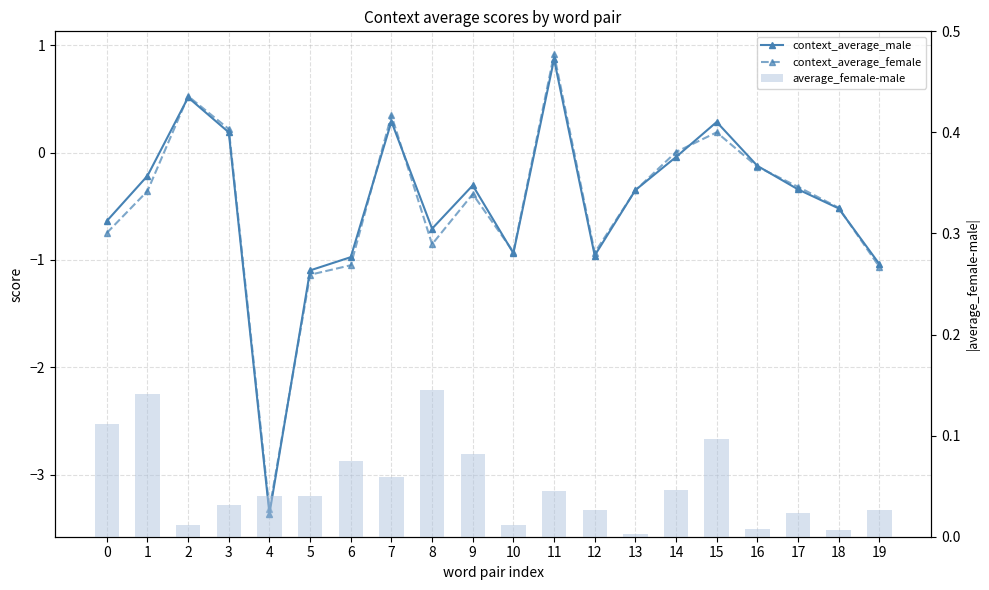

True or false: context_average_female has a value of -0.4 at 13.

True